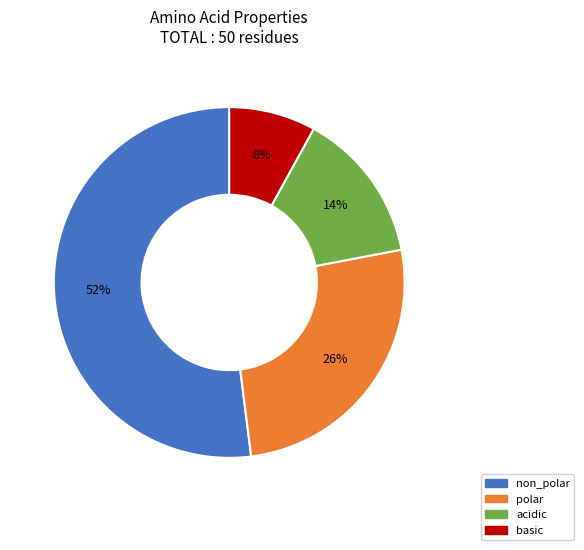

What is the smallest slice in the pie chart?

basic